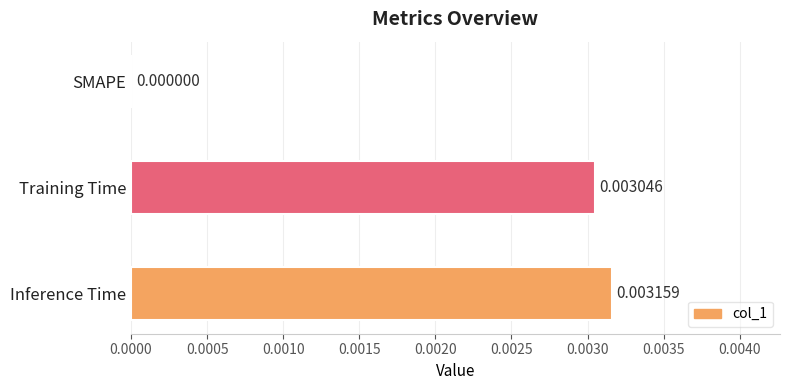

How many values are above zero?

2